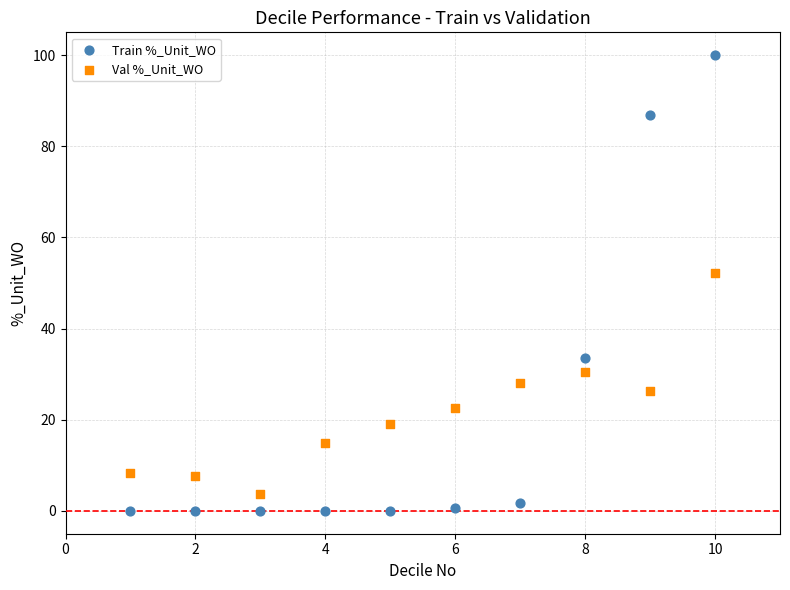

Which series has the largest Y range (max minus min)?

Train %_Unit_WO